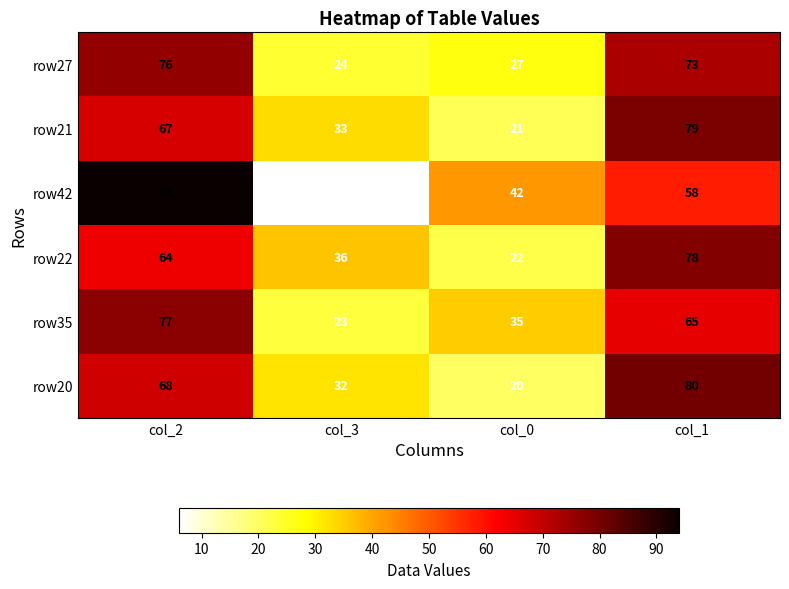

Count the number of data series in this chart.

6